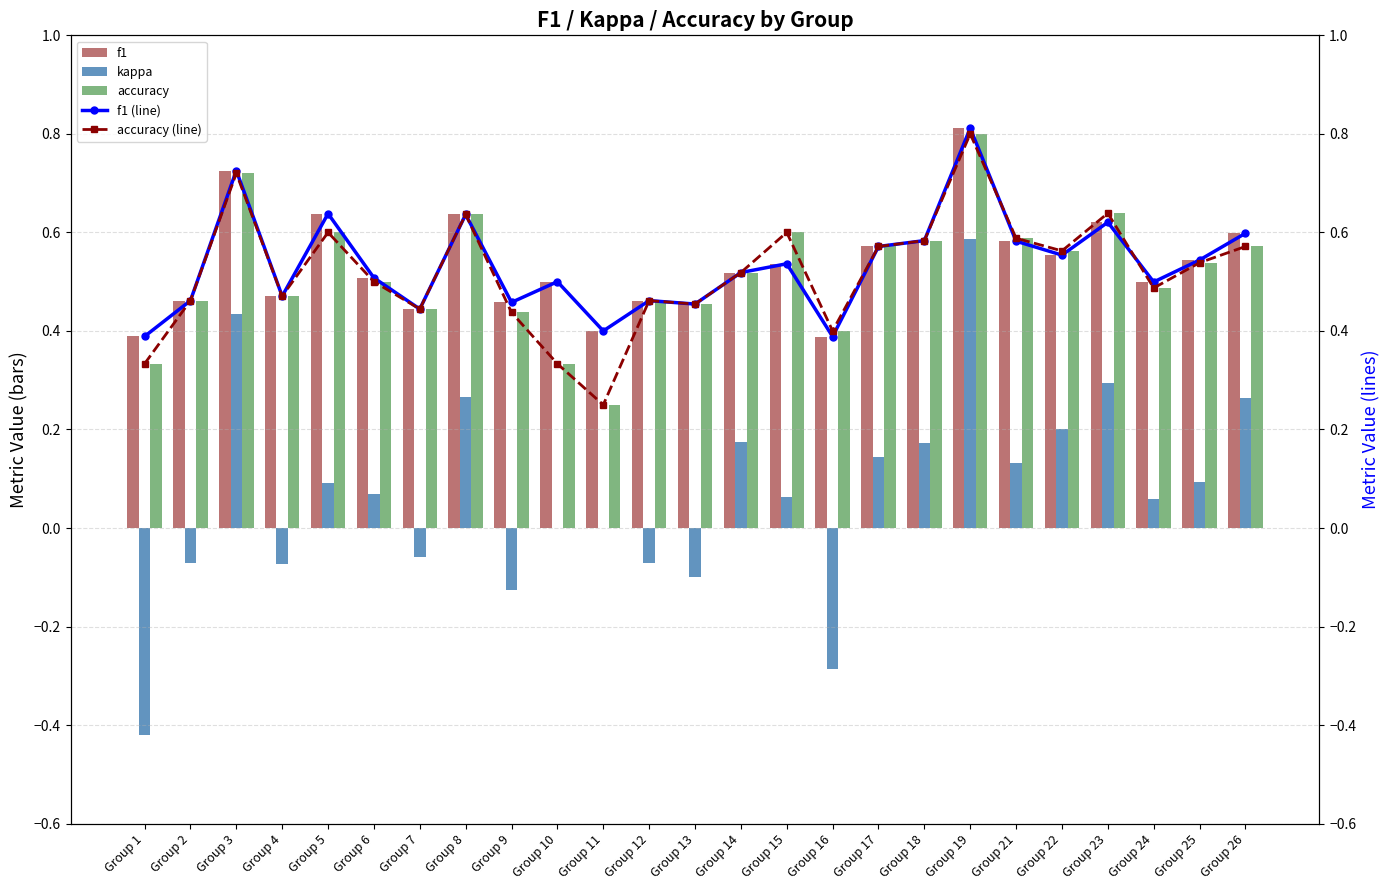

What is the smallest value displayed?

-0.4